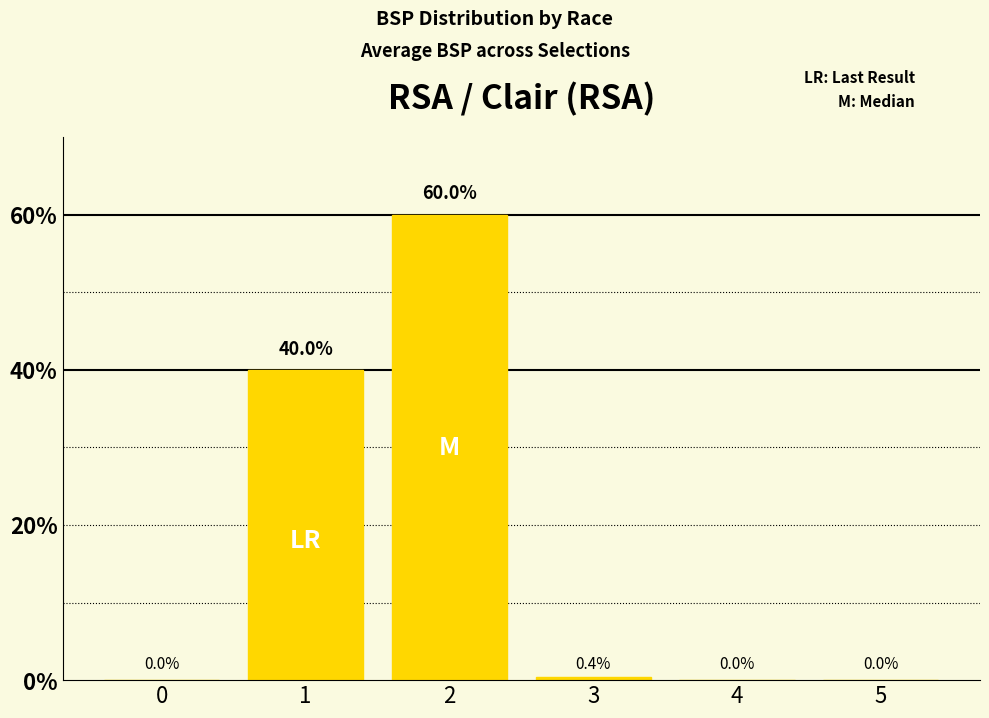

Are the bars grouped side by side (vs. stacked)?

No